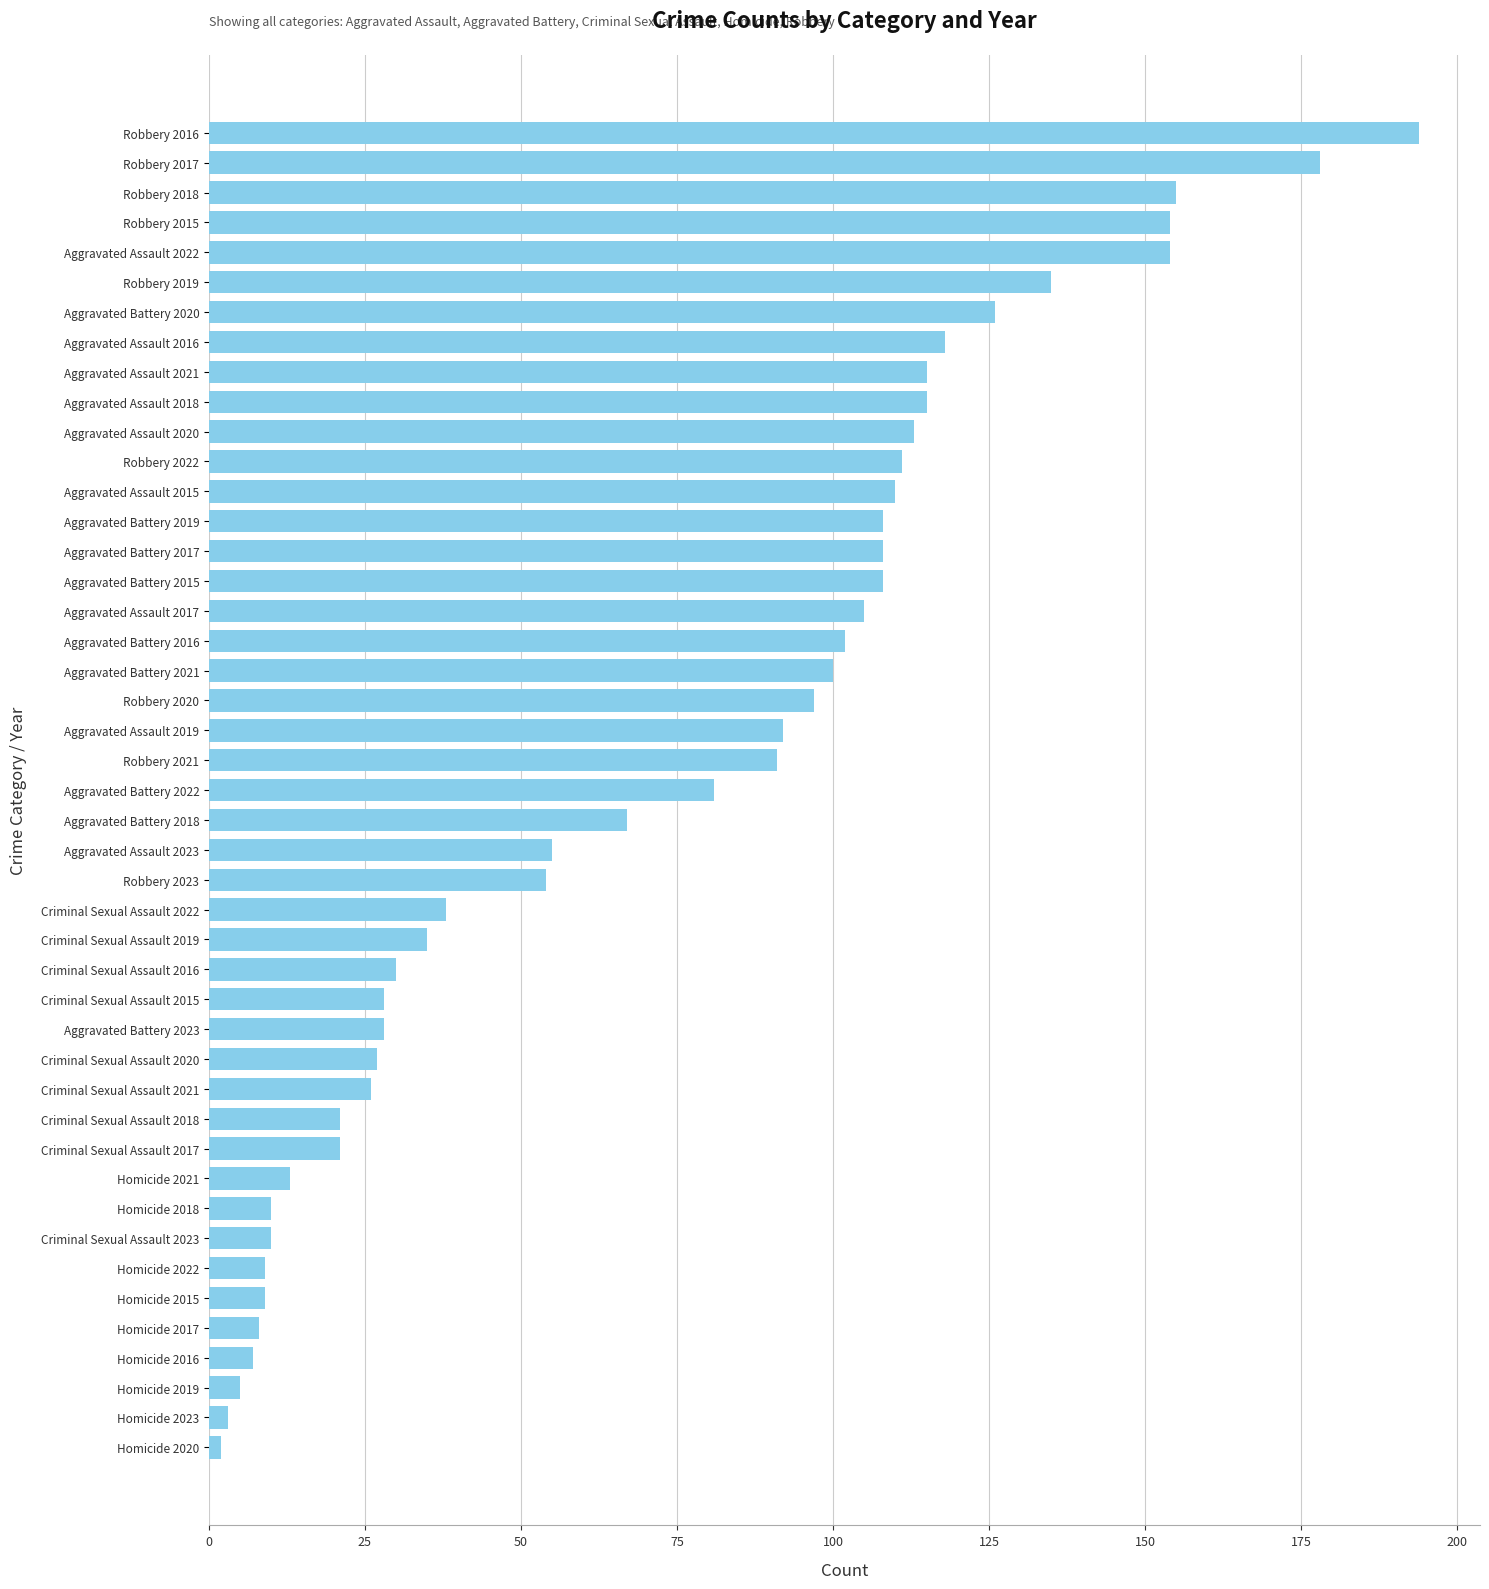

Is it true that the value at Aggravated Battery 2020 is 214?

False